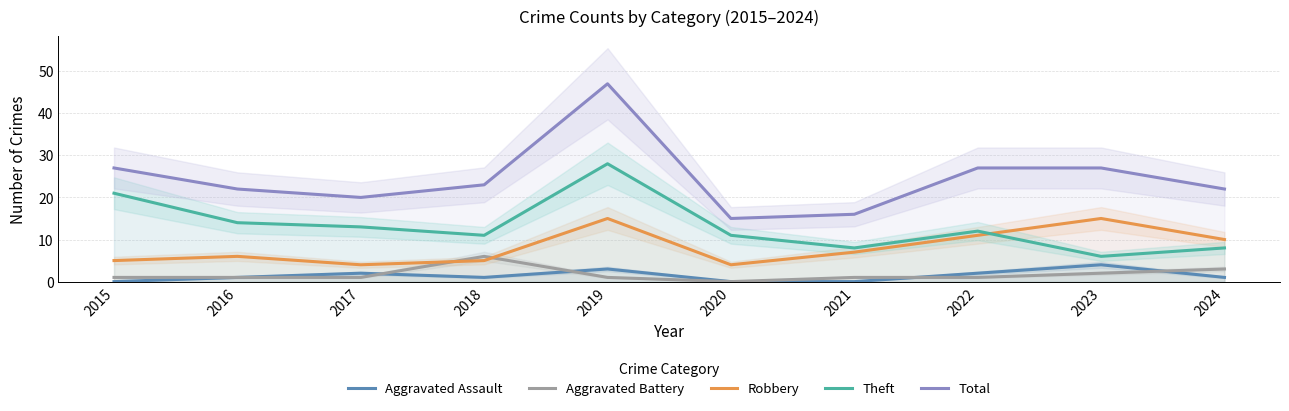

At how many categories does at least one series exceed 32?

1